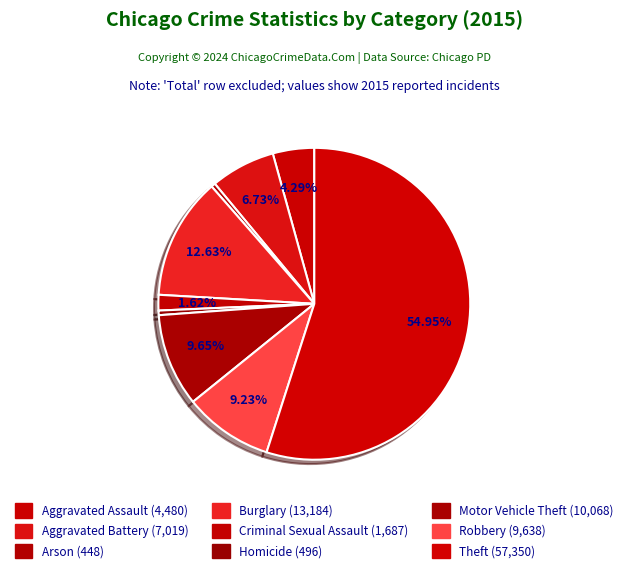

What is the change in value from Arson to Robbery?

+9190